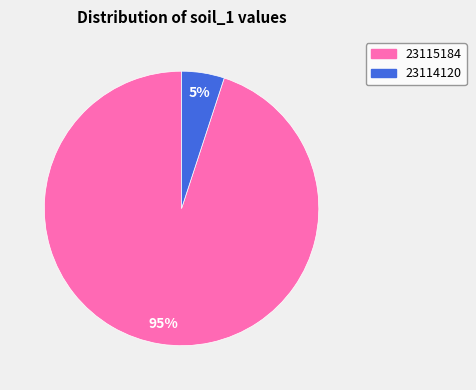

How many slices are in this pie chart?

2